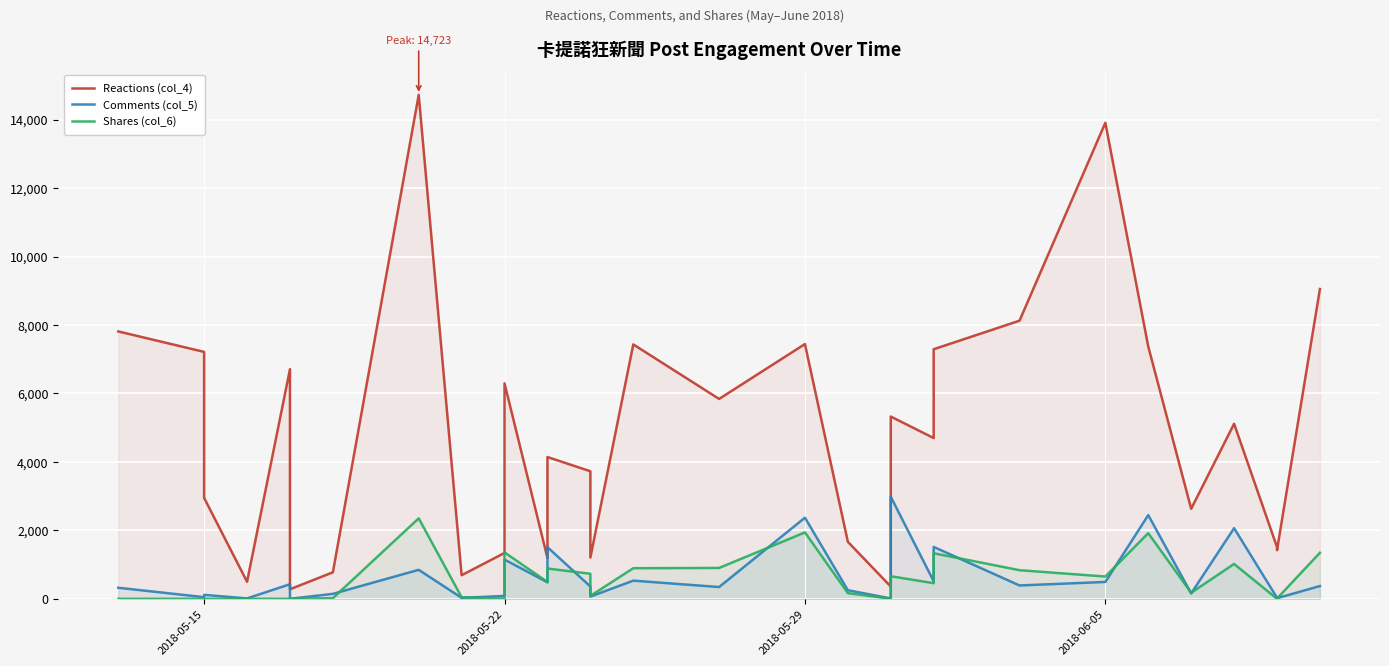

What is the sum of all Shares (col_6) values?

18273